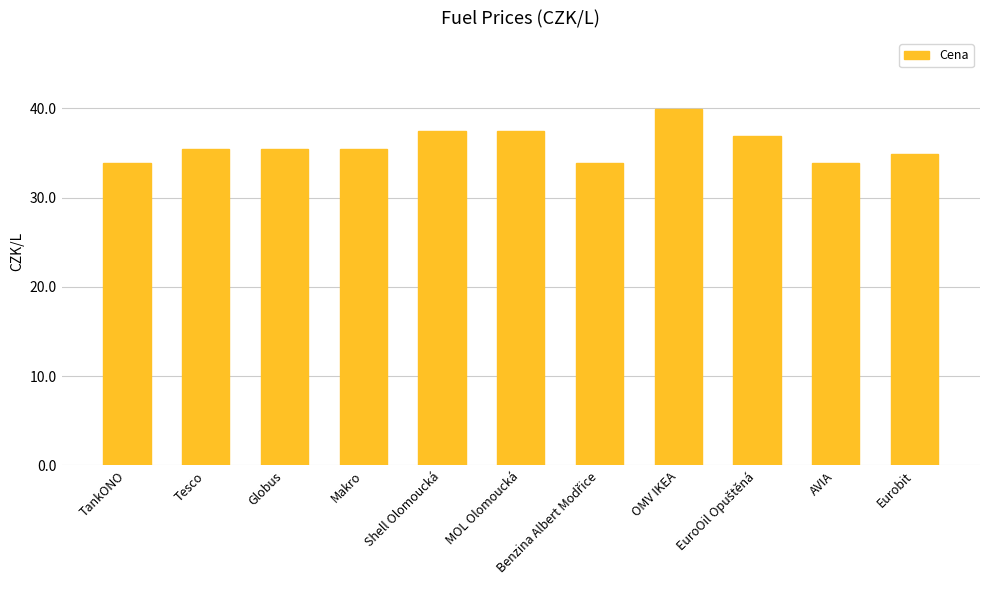

Is it true that the value at Makro is 35.5?

True